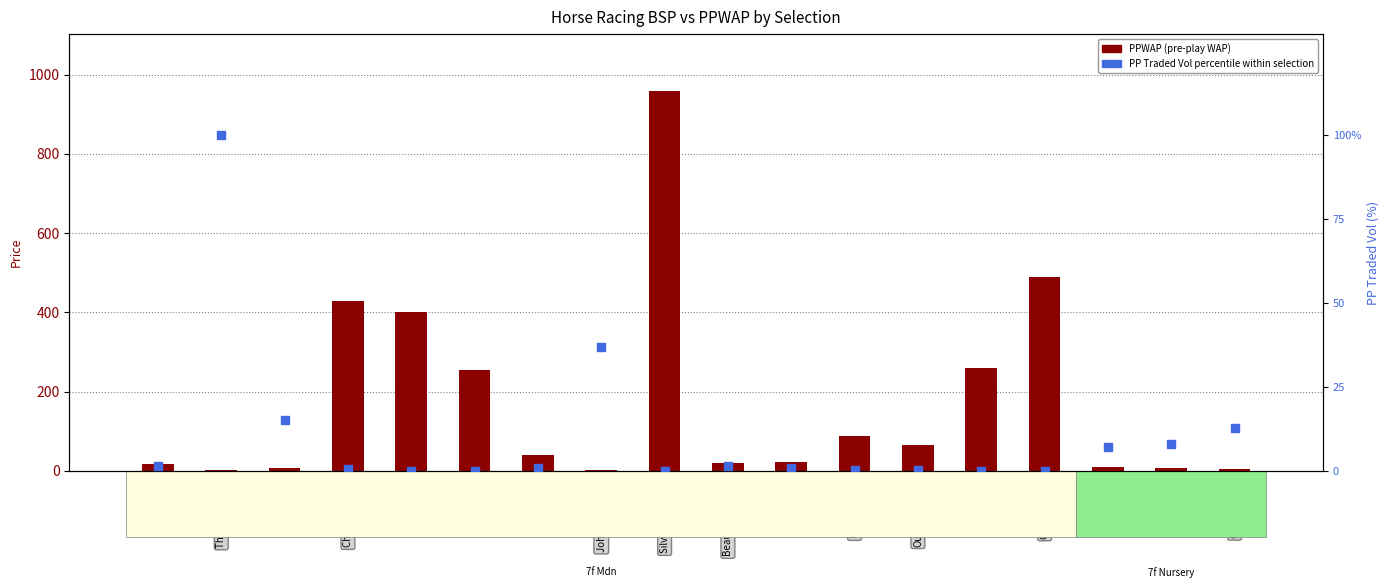

What is the total value across all series at Playdate?

16.6